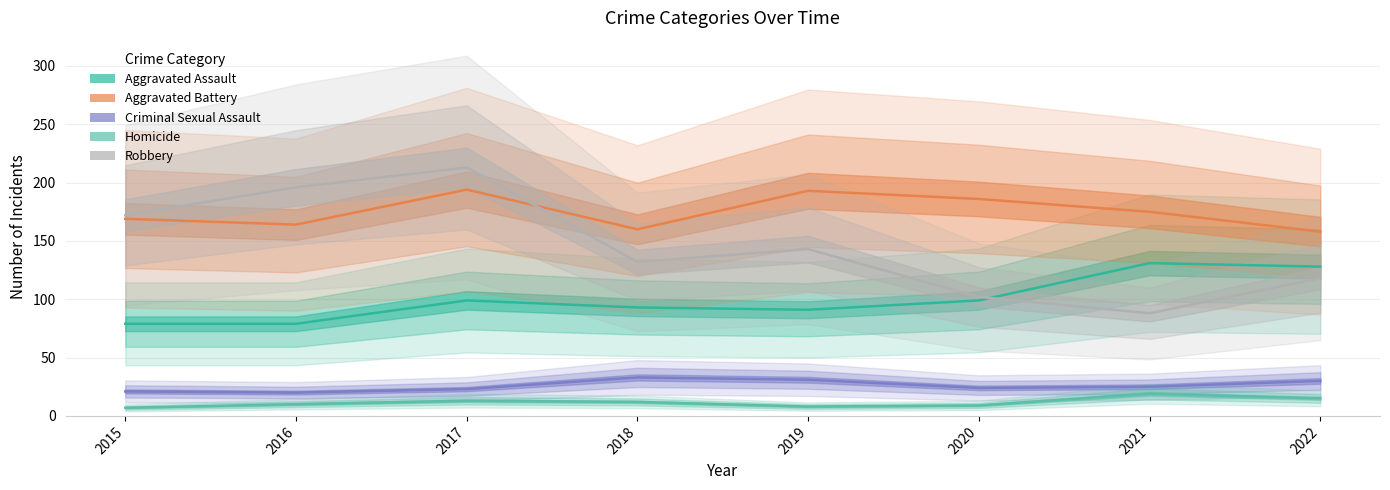

At which category does Criminal Sexual Assault reach its first local peak?

2018